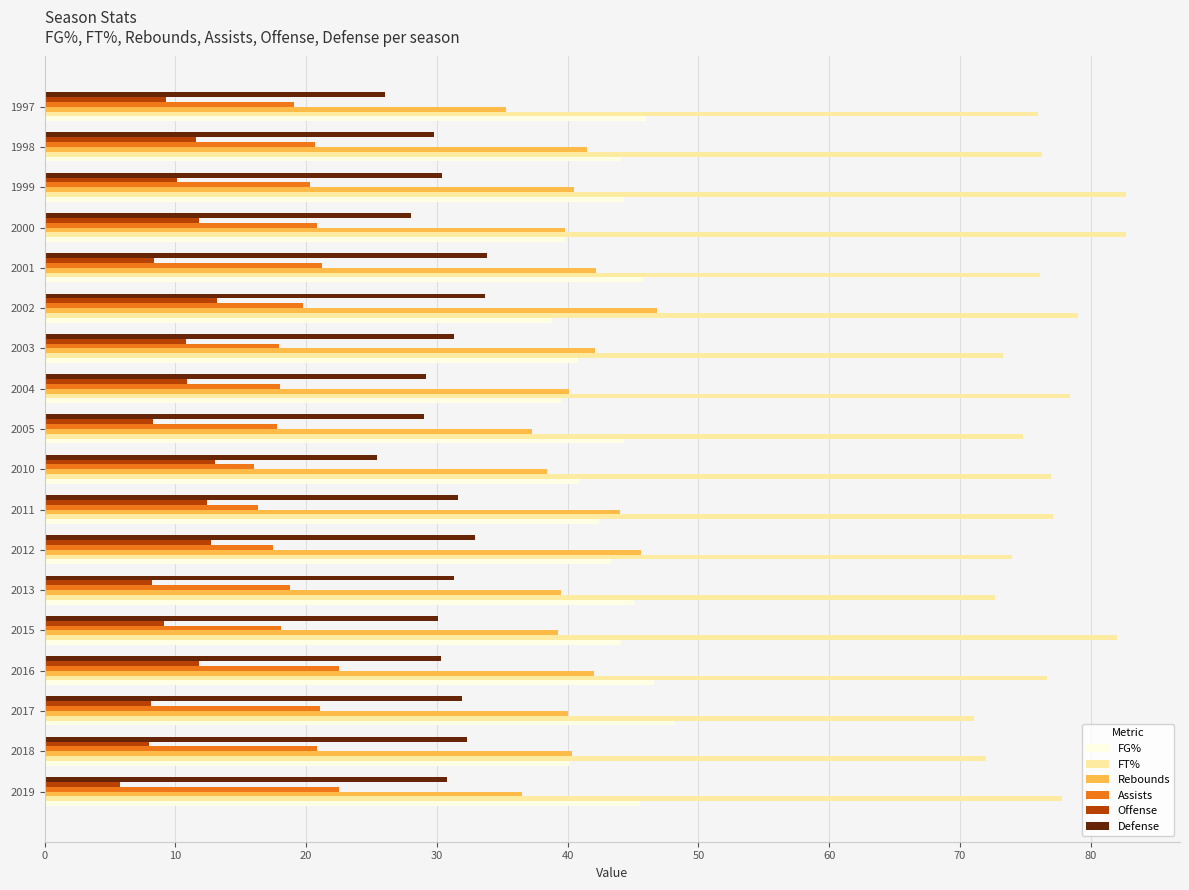

What is the spread (max minus min) of values at 2001?

67.7